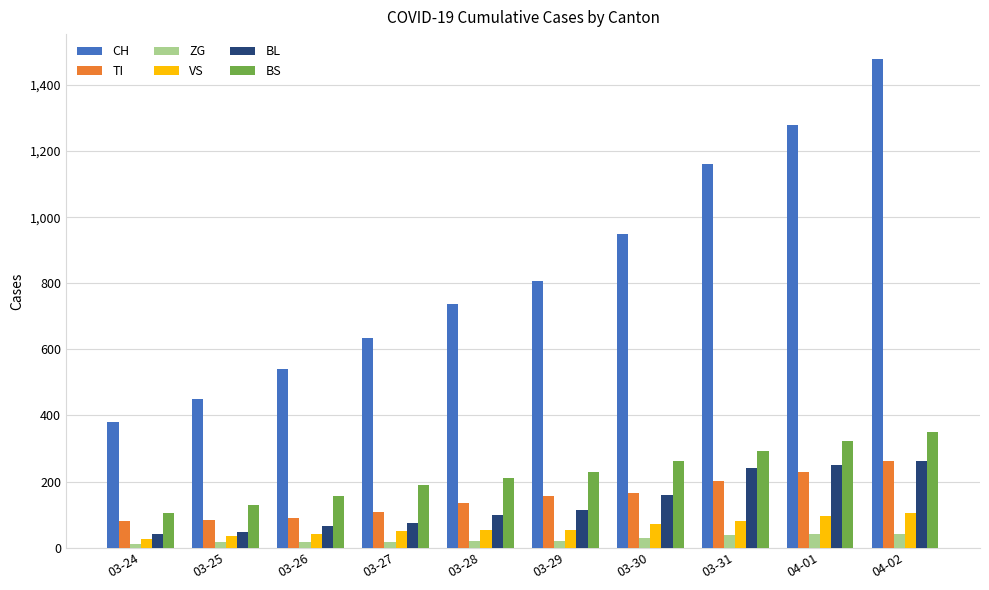

Which series changed the most between 03-25 and 03-31?

CH